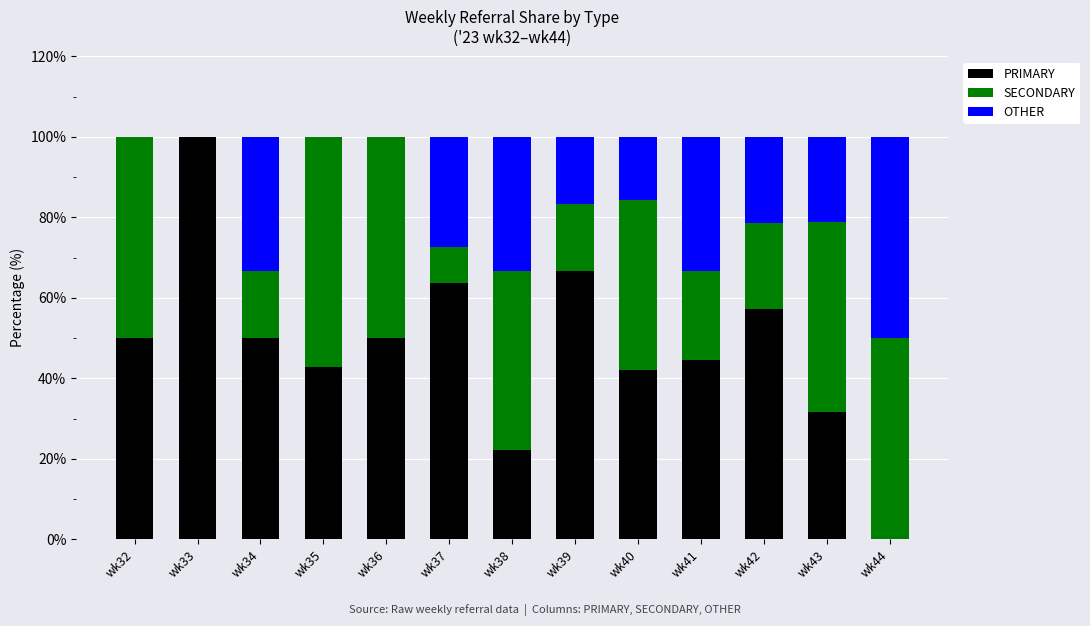

Is it true that PRIMARY equals 31.6 at wk43?

True